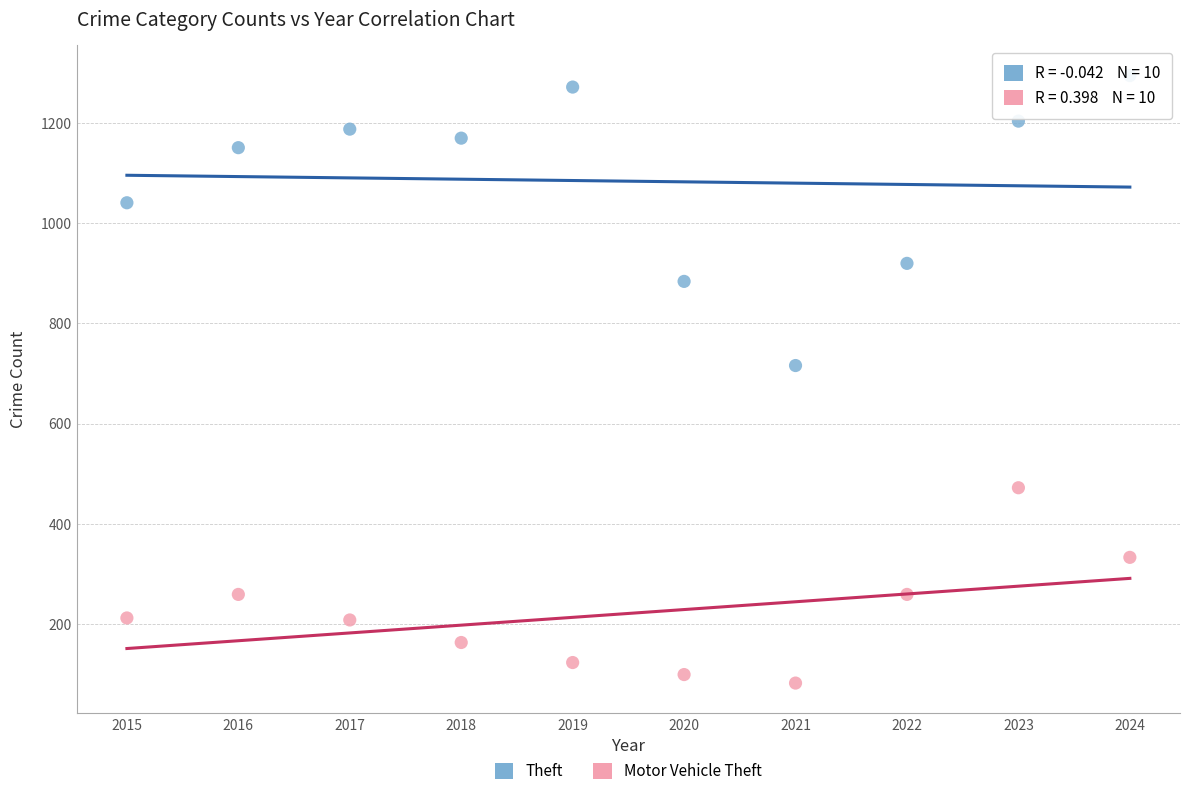

Across all data points, what is the range of X values (max minus min)?

9